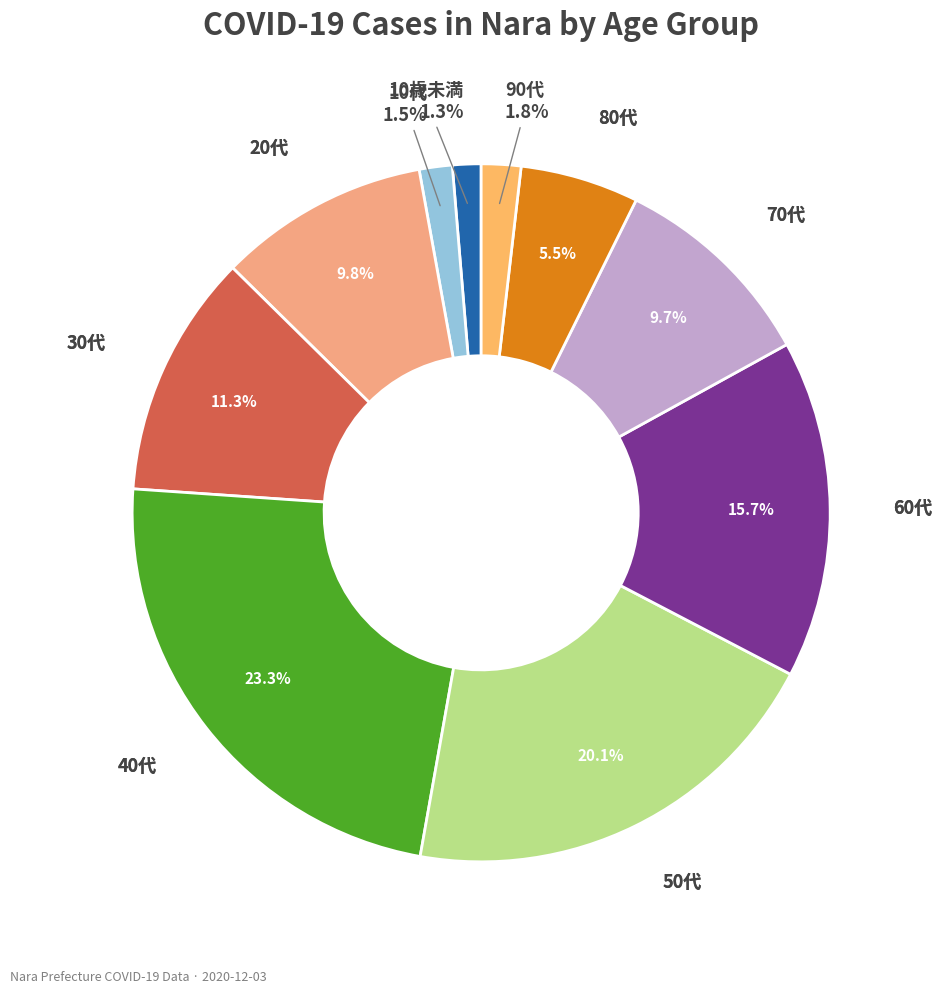

What is the largest slice in the pie chart?

40代